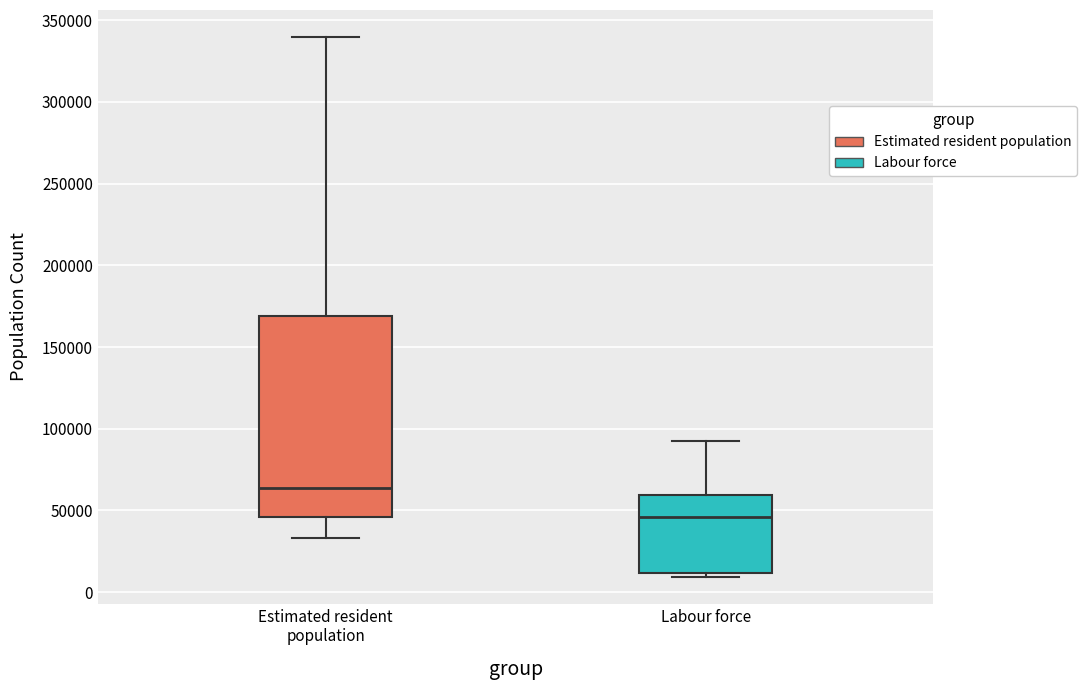

Where does the median line of the box for Estimated resident population sit on the y-axis? The values are not printed on the chart, so give them approximately, as read against the axis.

65000